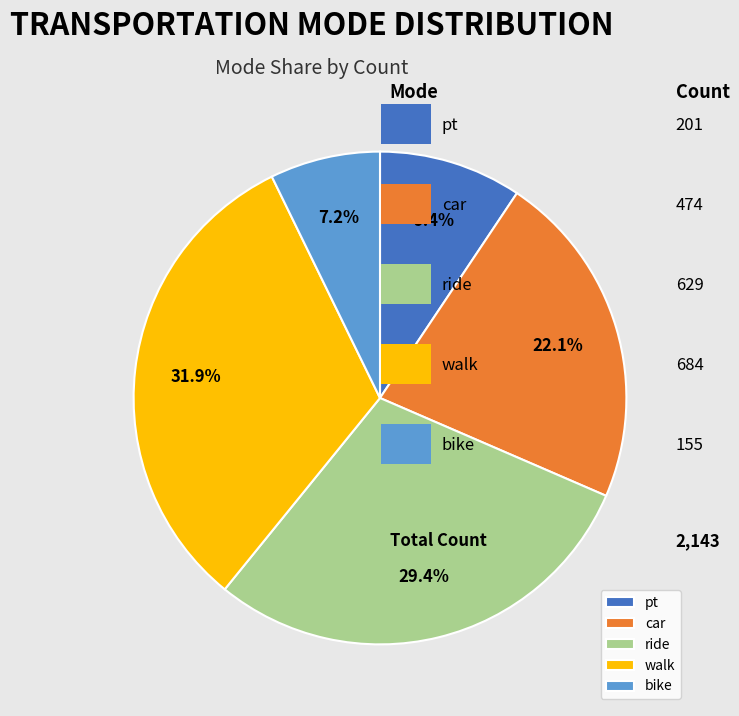

Which category has the smallest portion of the pie?

bike